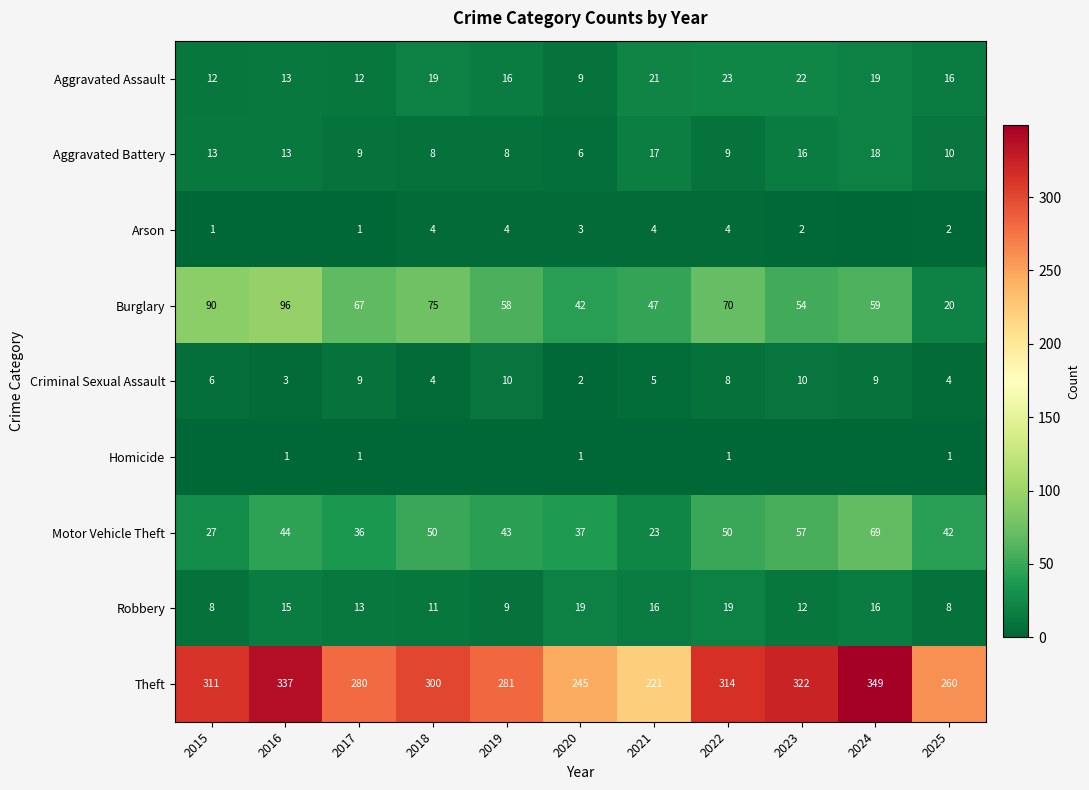

What is the spread (max minus min) of values at 2017?

279